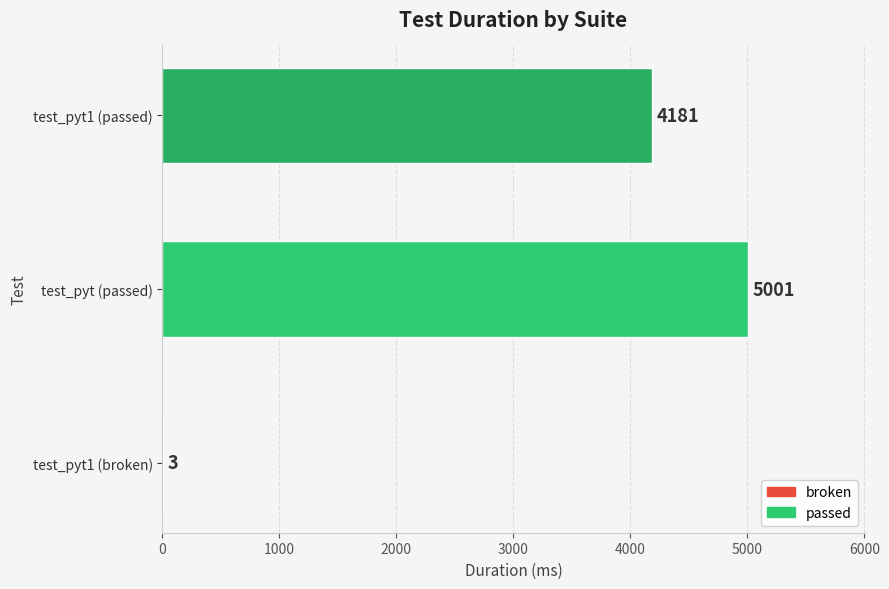

How many values are between 3 and 5001?

3